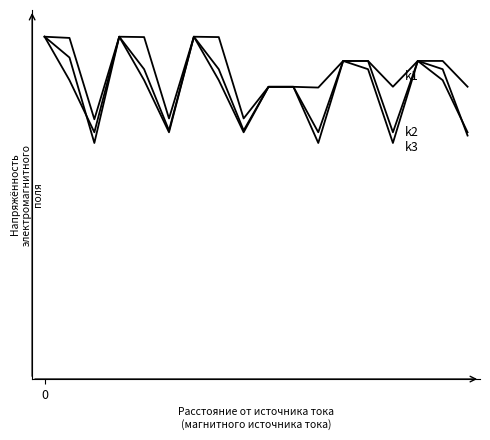

Does the chart have visible grid lines?

No